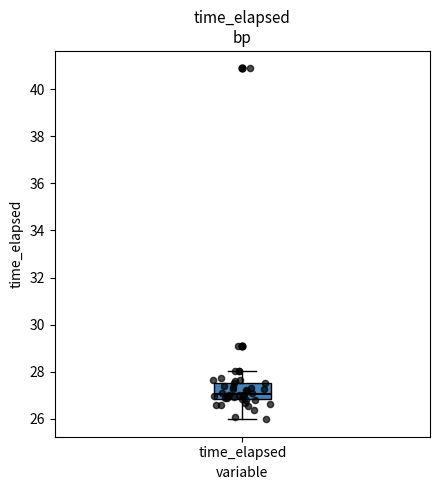

Read this box plot against the y-axis: the position of the median line, the range covered by the box, and the ends of both whiskers. The values are not printed on the chart, so give them approximately, as read against the axis.

median 27.0, box 26.8 to 27.6, whiskers 26.0 to 28.0